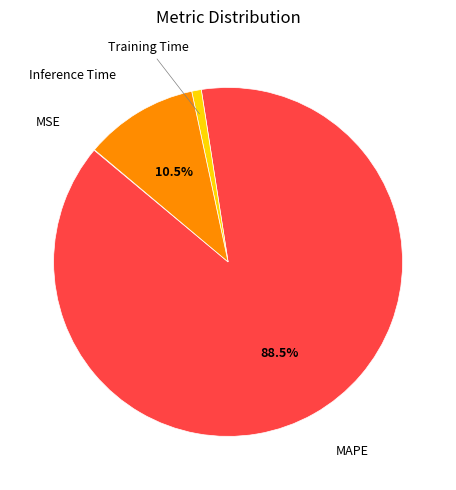

How much of the chart is everything except Inference Time?

89.5%